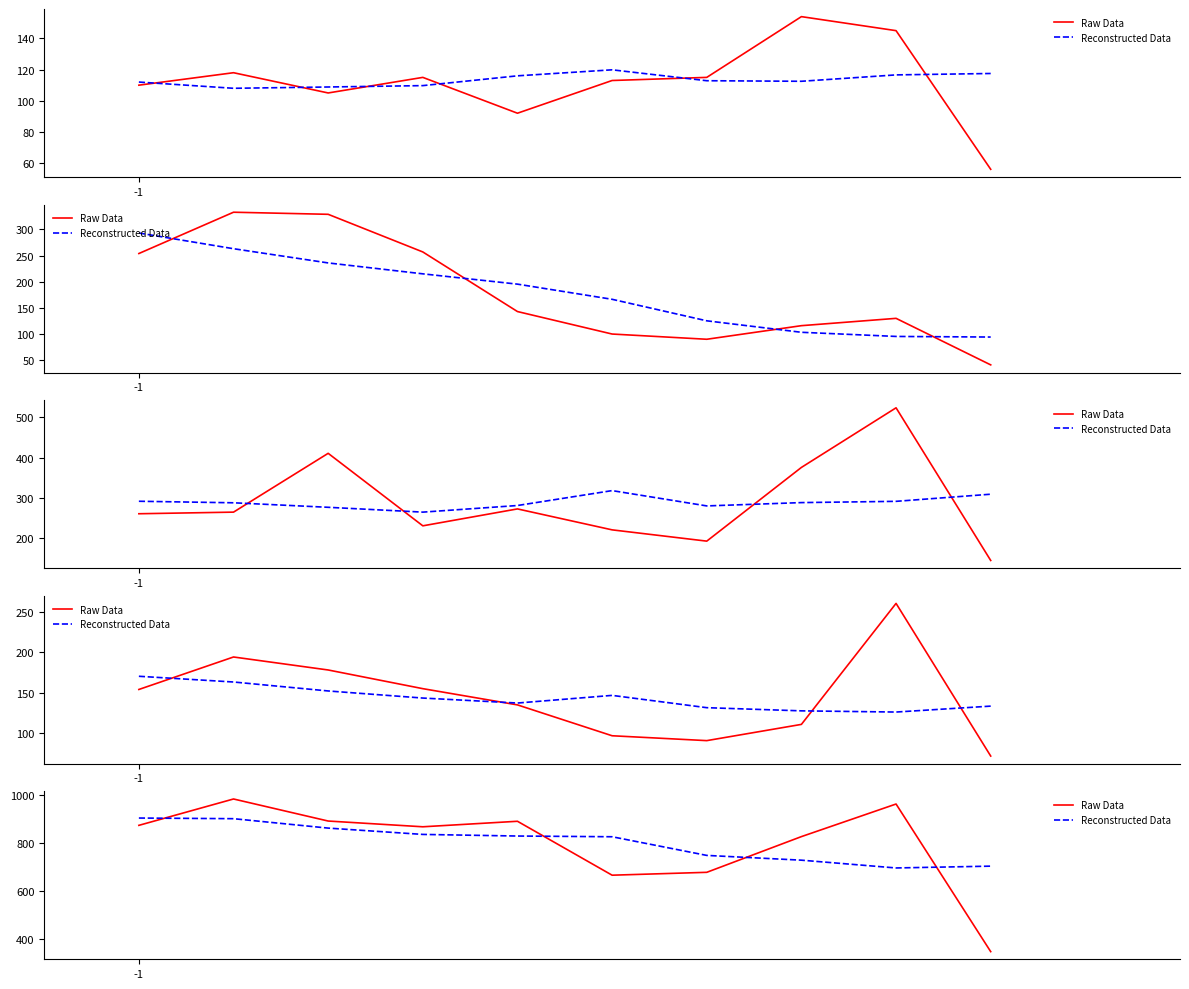

What is the total value across all series at 8?

1659.2